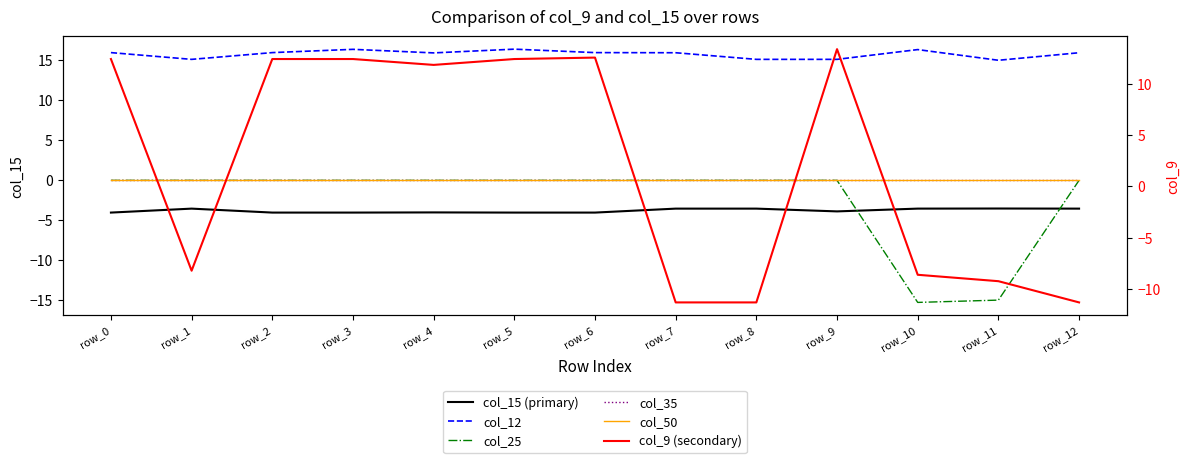

Which category has the highest value in the col_15 (primary) series?

row_11